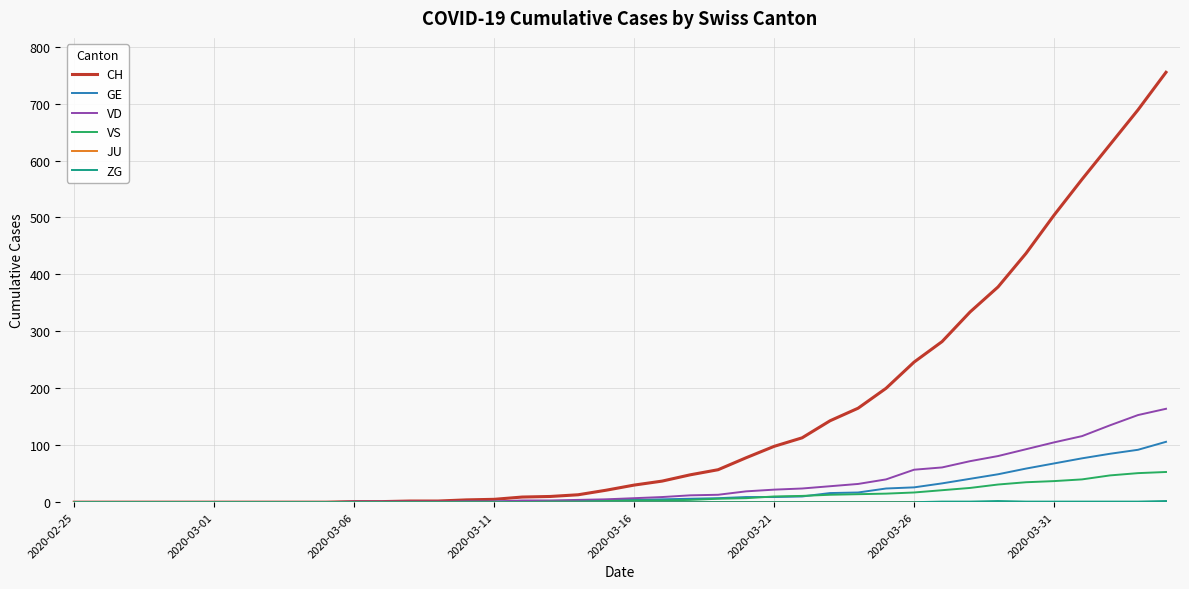

What is the maximum value for VD?

164